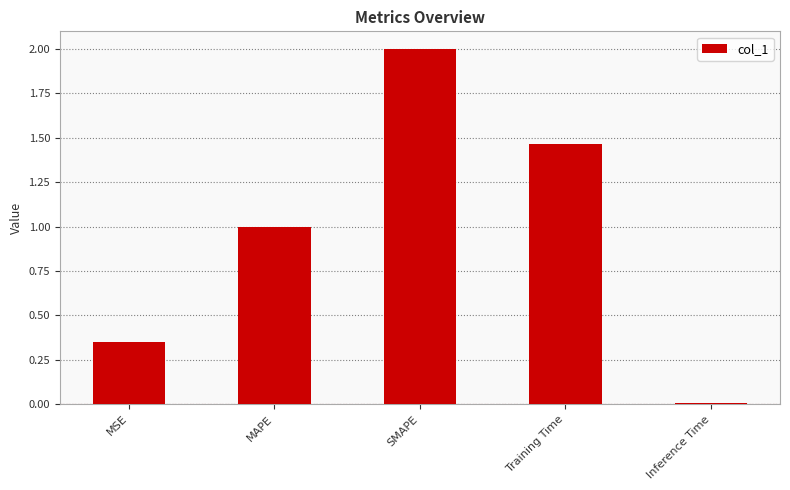

What is the difference between the maximum and minimum values?

2.0